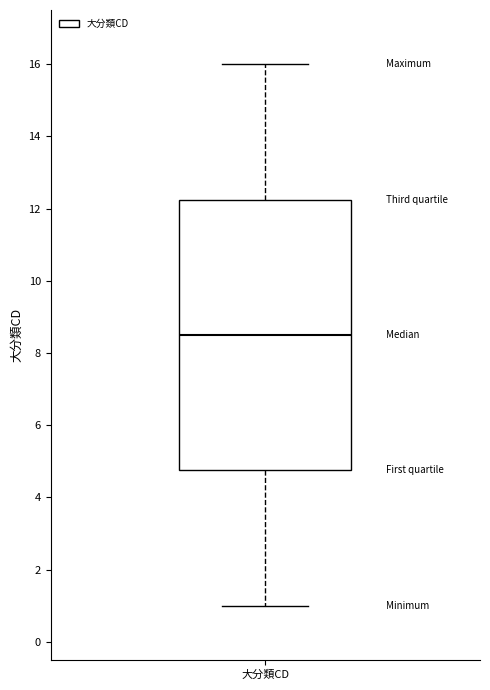

Read this box plot against the y-axis: the position of the median line, the range covered by the box, and the ends of both whiskers. The values are not printed on the chart, so give them approximately, as read against the axis.

median 8.6, box 4.8 to 12.2, whiskers 1.0 to 16.0